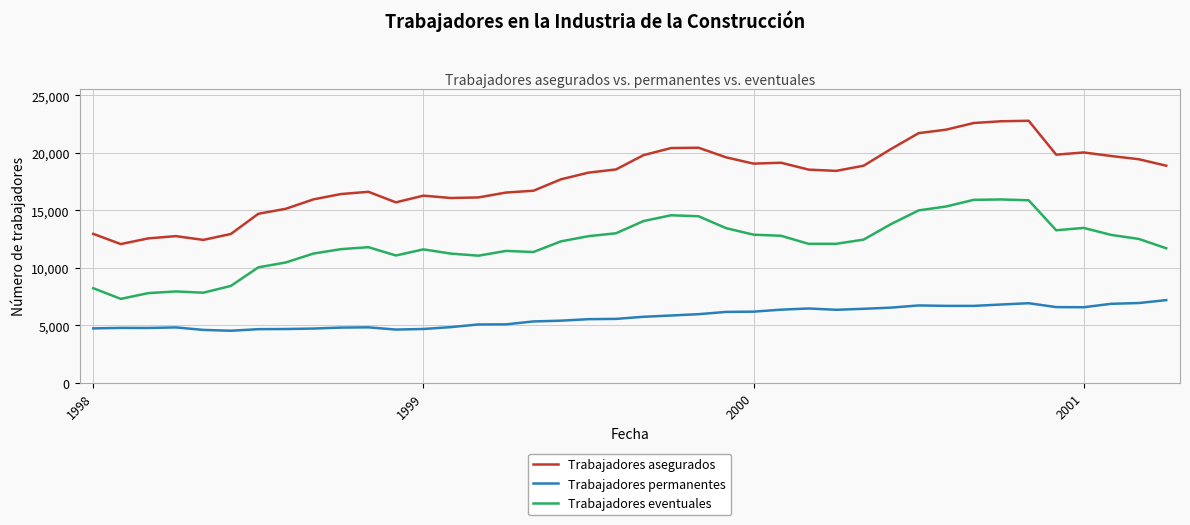

List the series in order of their peak value, lowest first.

Trabajadores permanentes, Trabajadores eventuales, Trabajadores asegurados